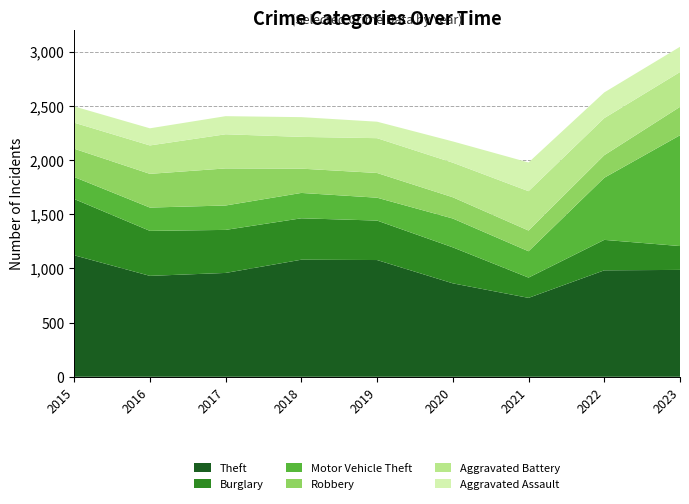

Reading left to right, what are all the values shown in this chart?

Theft: 1121	931	958	1080	1077	862	728	982	986
Burglary: 519	415	397	382	364	332	187	281	220
Motor Vehicle Theft: 203	215	225	234	211	266	243	573	1022
Robbery: 261	311	342	224	228	196	191	208	262
Aggravated Battery: 240	262	315	293	321	319	363	342	321
Aggravated Assault: 150	158	167	182	152	196	265	237	233